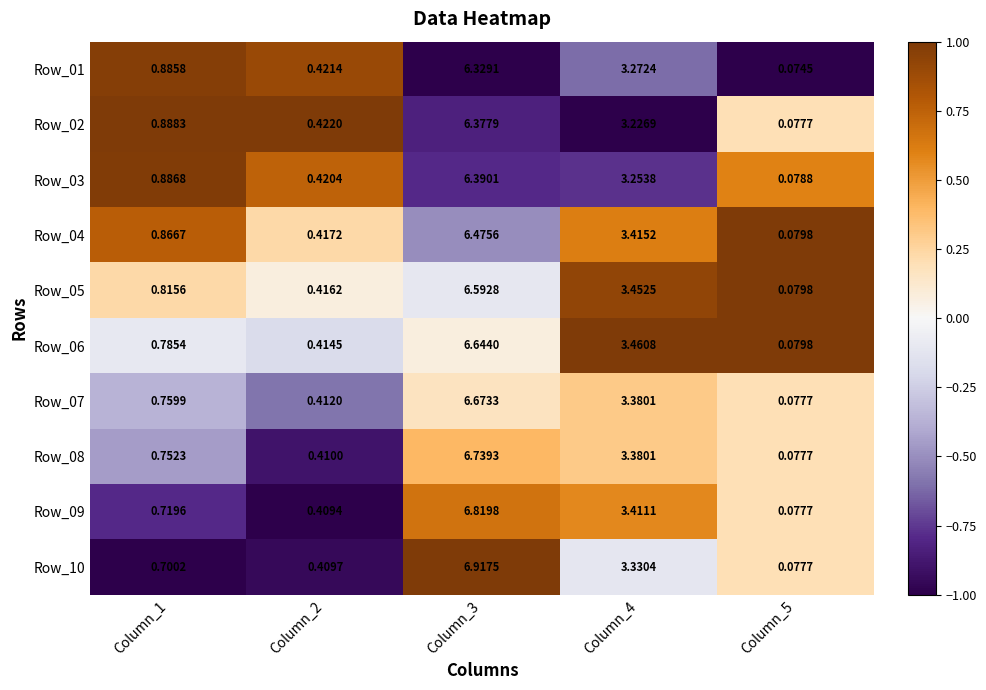

Is the value of Row_05 at Column_1 greater than the value of Row_02 at Column_4?

No